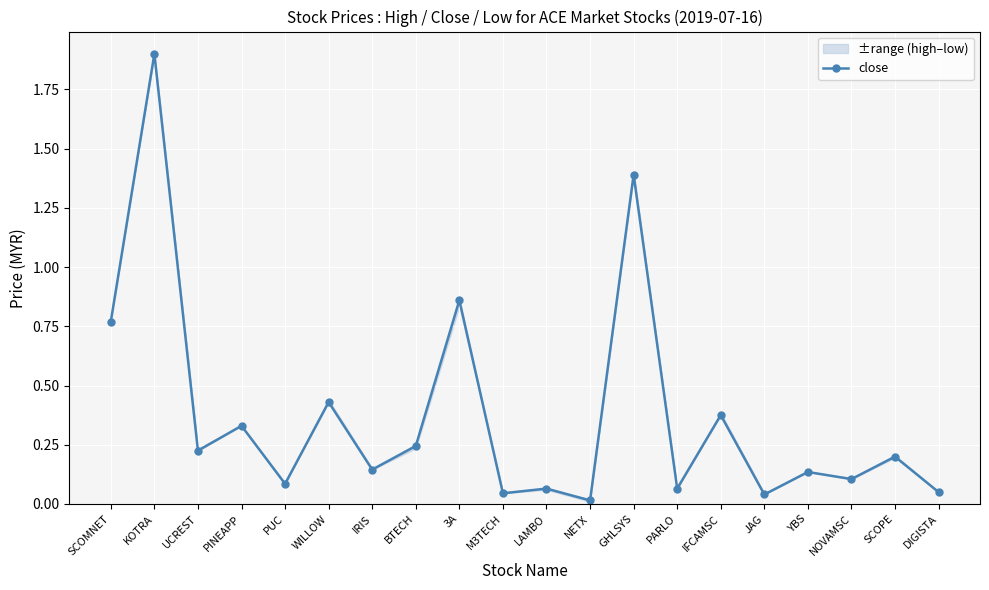

What is the sum of all values?

7.5